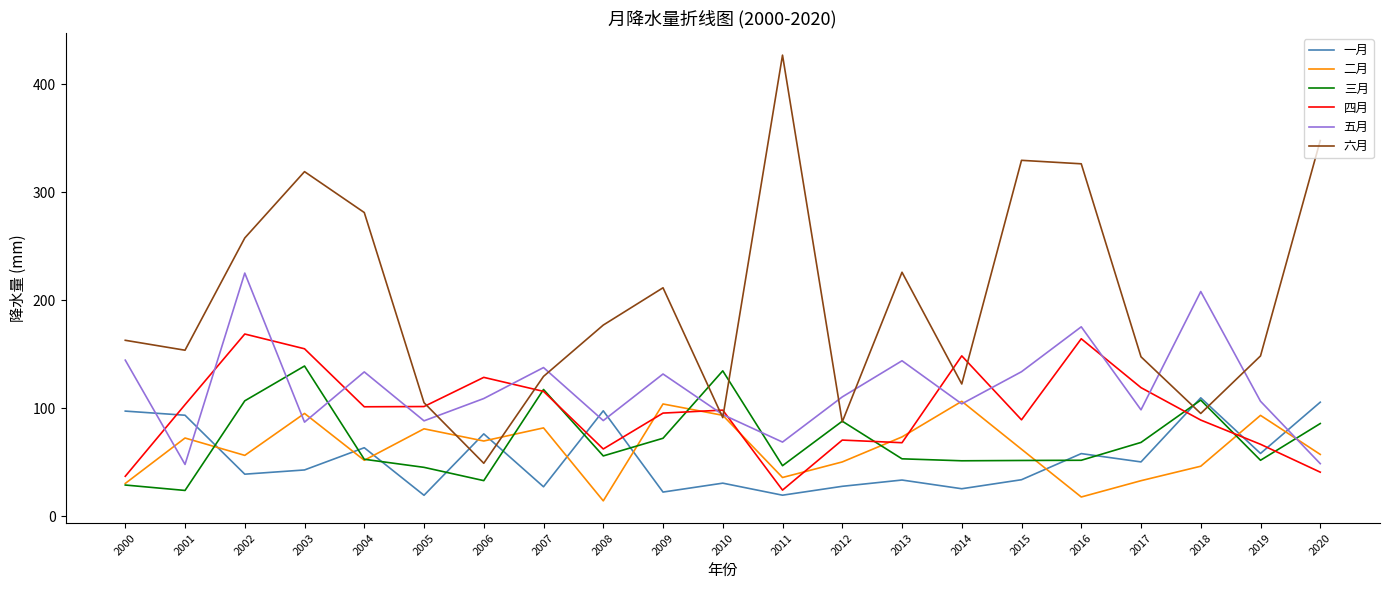

After their last crossing, which series has the higher values: 二月 or 五月?

二月